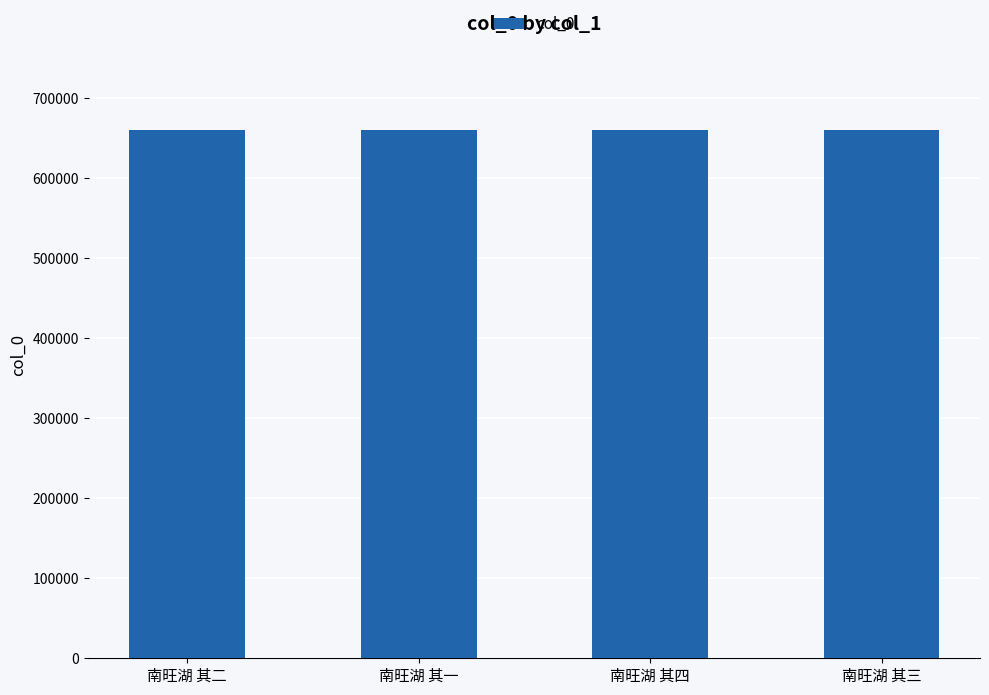

What is the minimum value shown in the chart?

659984